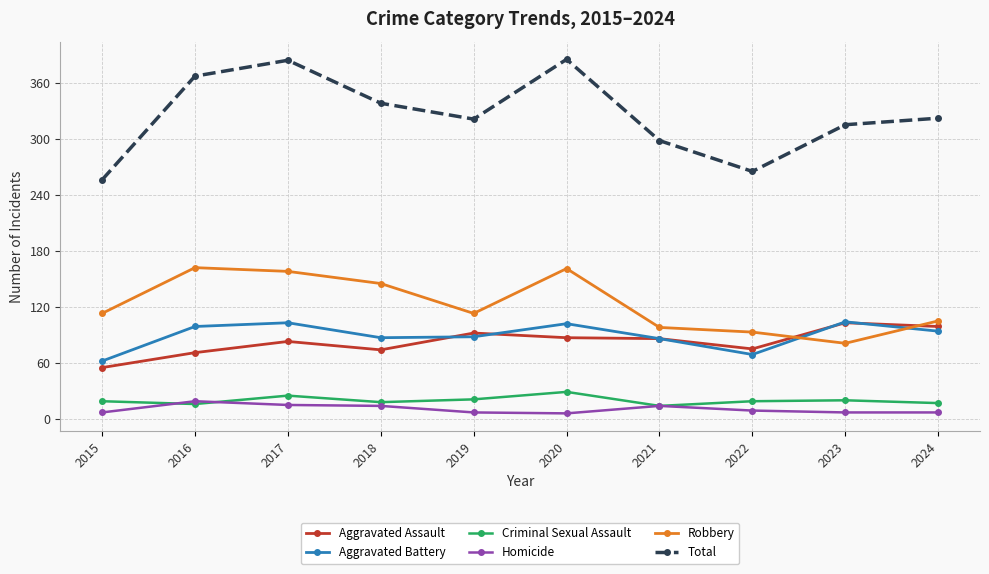

Which series has the widest spread of values?

Total